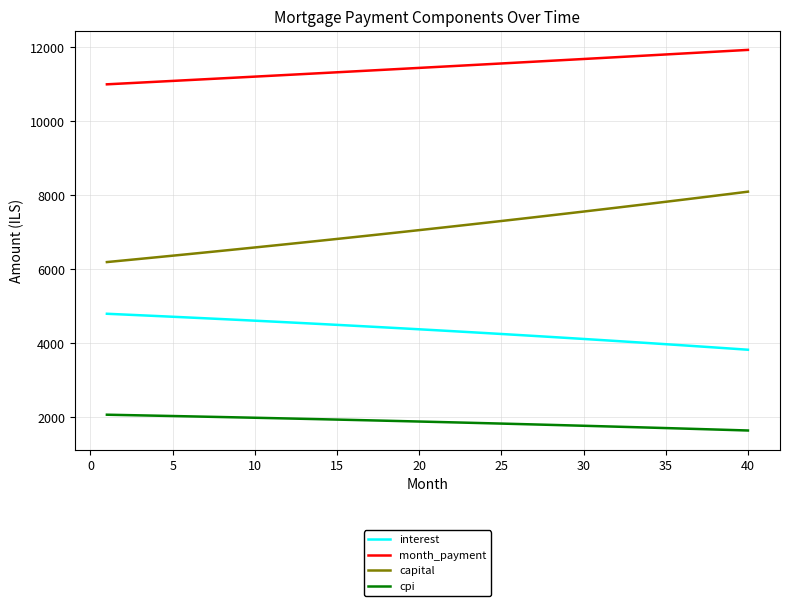

True or false: capital and interest intersect in this chart.

False